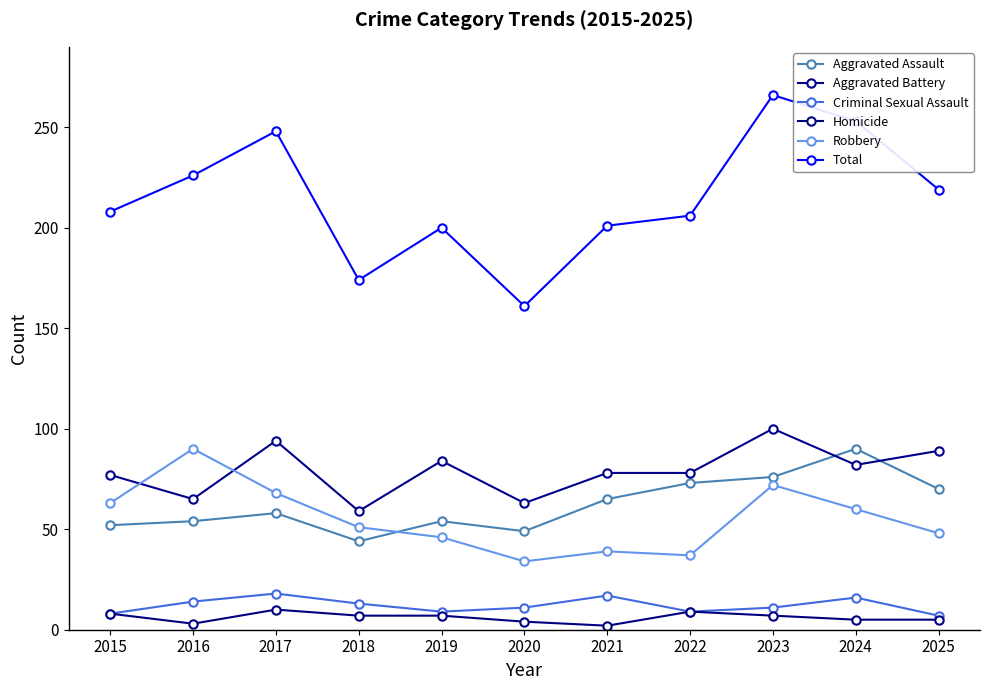

What is the difference between the maximum and minimum values in the Aggravated Assault series?

46